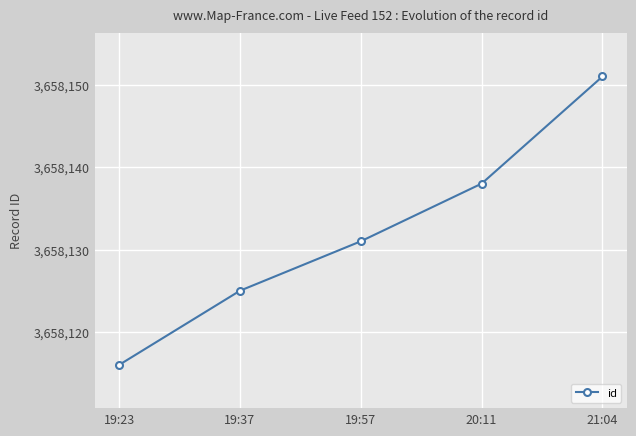

What is the difference between the maximum and minimum values?

35